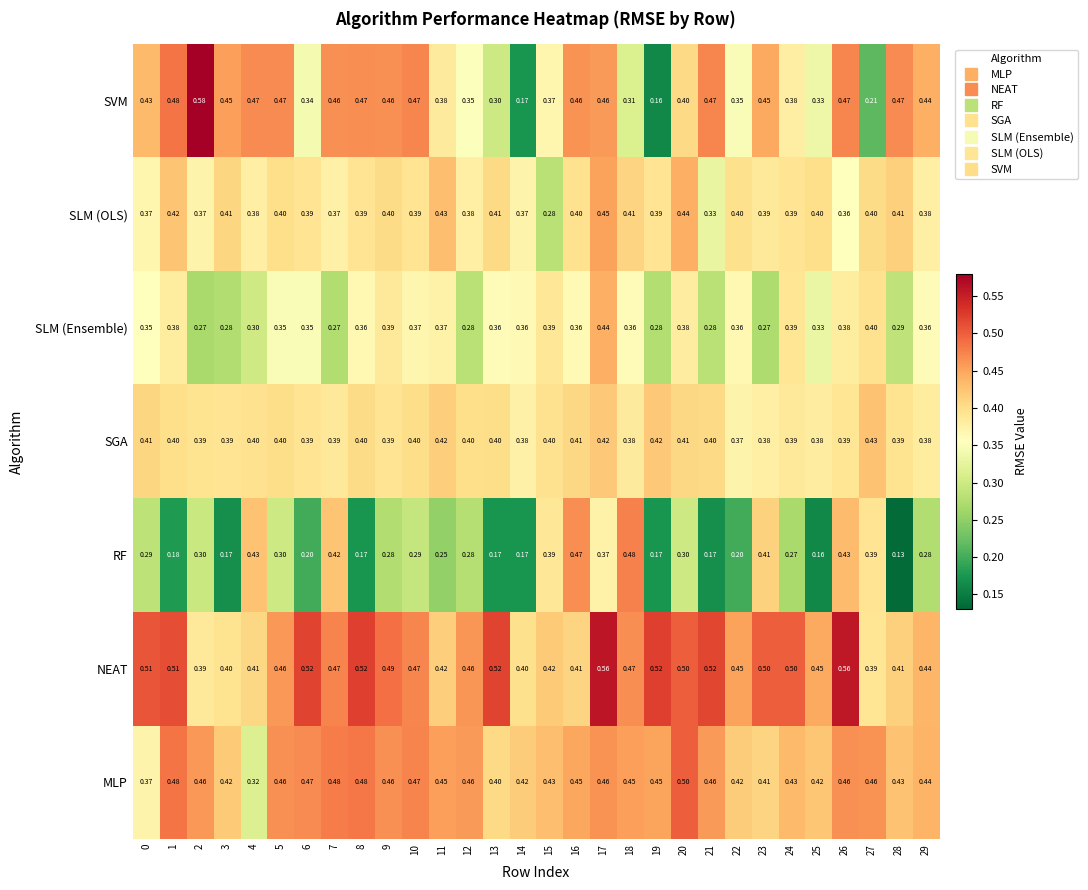

Rank the series by their maximum value, from highest to lowest.

SVM, NEAT, MLP, RF, SLM (OLS), SLM (Ensemble), SGA